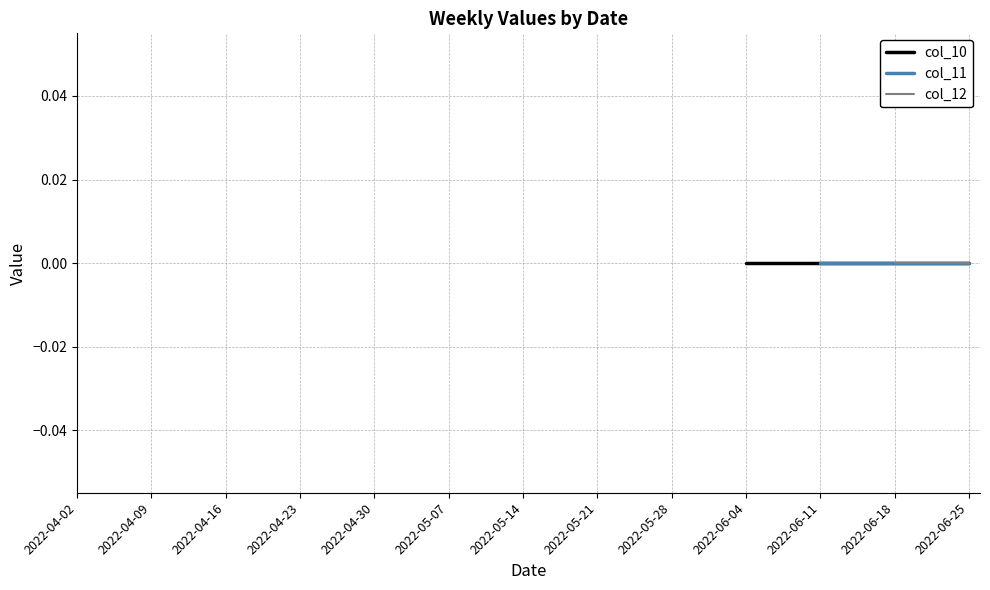

What position from the left is 2022-04-23?

4